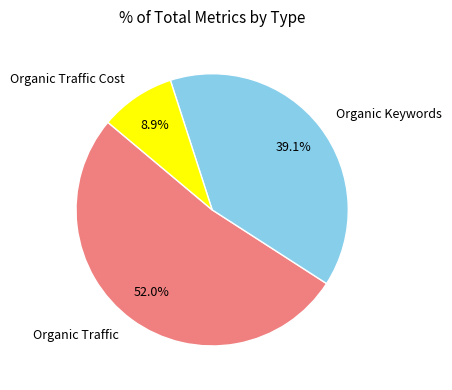

To the nearest percent, what is the average slice percentage?

33%